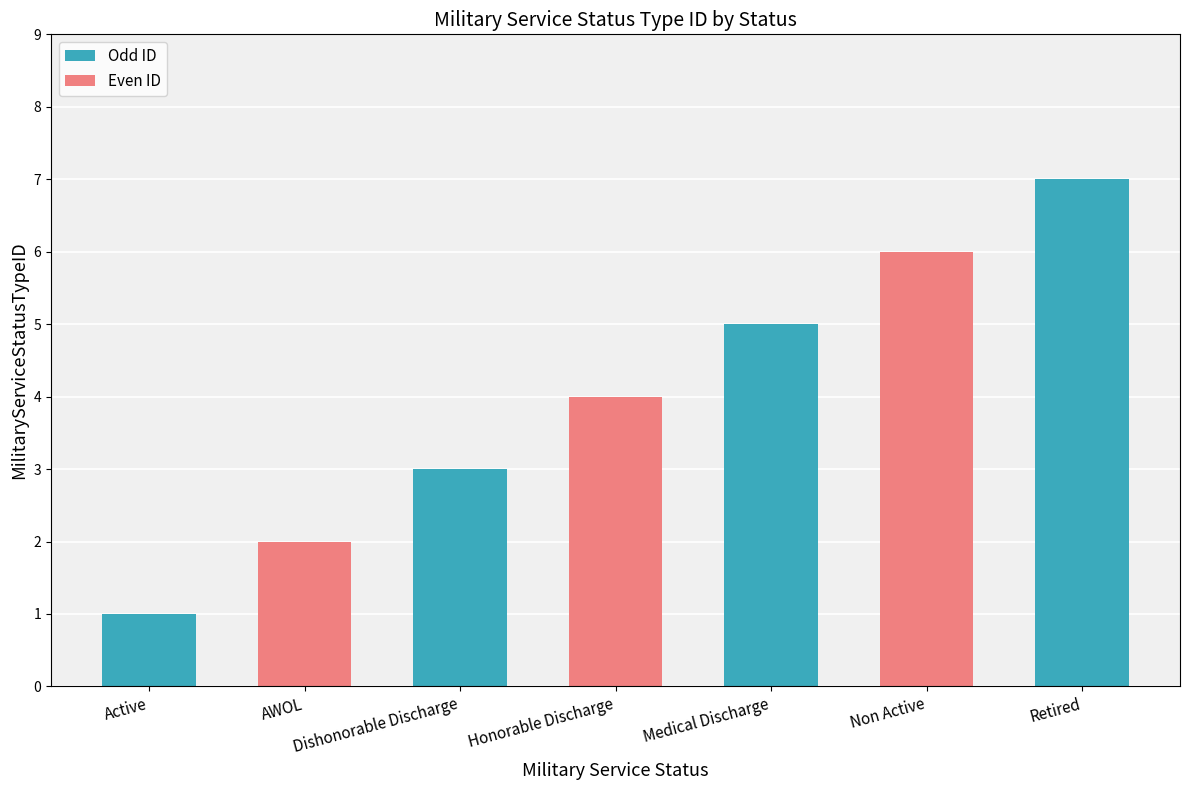

Rank the categories by value from lowest to highest.

Active, AWOL, Dishonorable Discharge, Honorable Discharge, Medical Discharge, Non Active, Retired